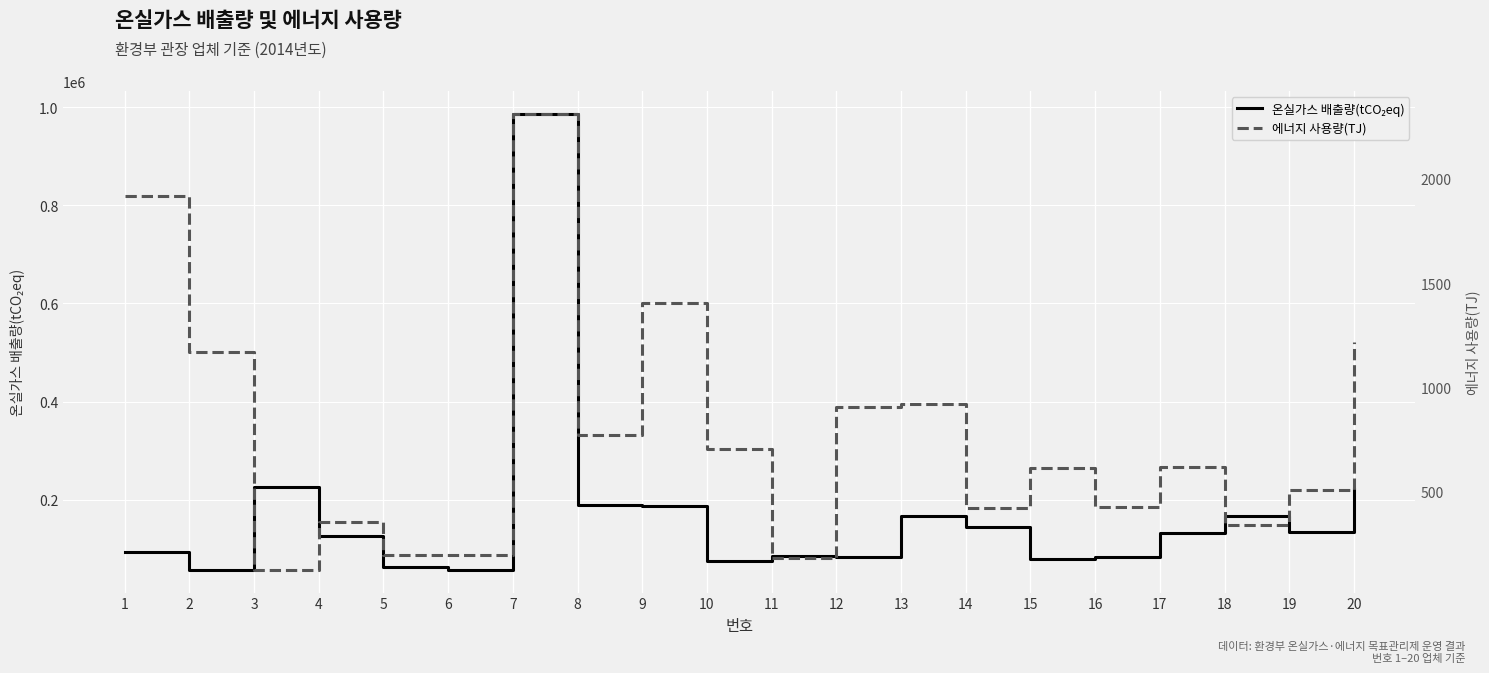

Reading left to right, extract all data points from this chart.

온실가스 배출량(tCO₂eq): 93493	56953	225606	125054	62009	57043	986460	188373	186757	75467	84289	83314	166240	143322	79326	82243	131550	166232	134436	221468
에너지 사용량(TJ): 1918	1172	125	354	198	195	2312	772	1404	703	182	908	922	422	614	428	617	340	506	1217